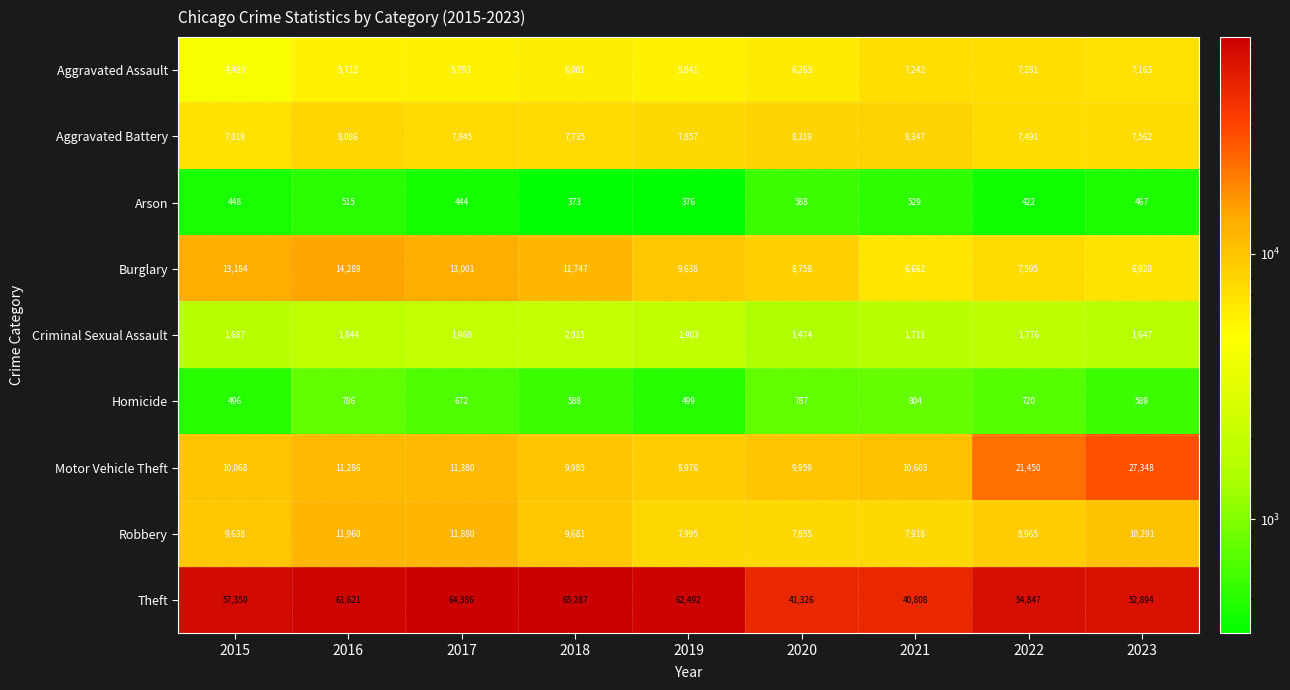

Which series has the largest range (max minus min)?

Theft